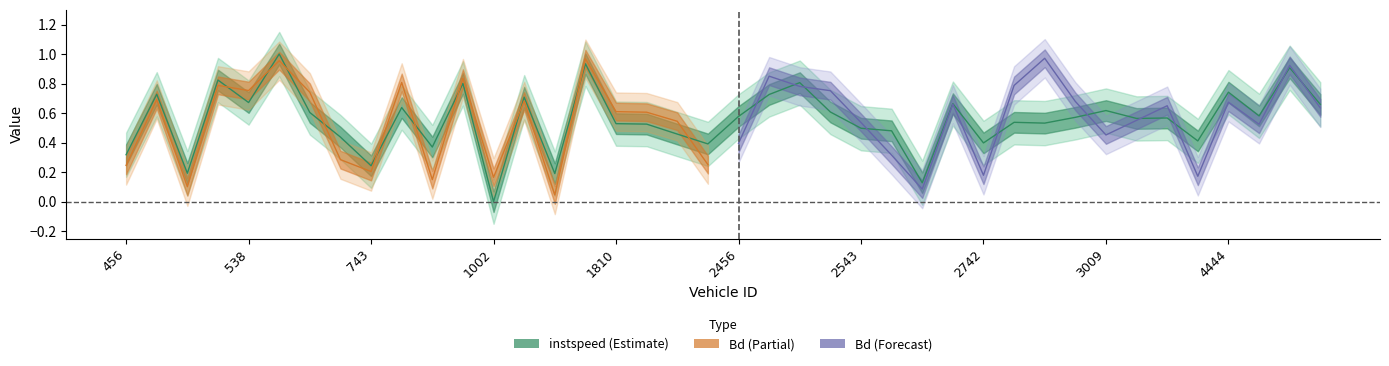

Is it true that the value at 527 is 0.2?

False